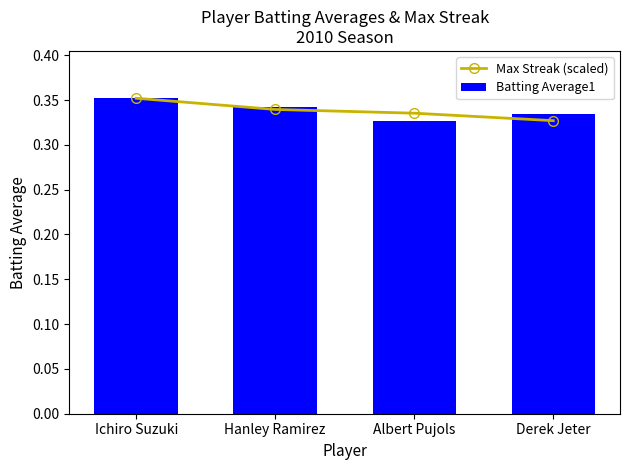

At which category is the sum across all series the highest?

Ichiro Suzuki